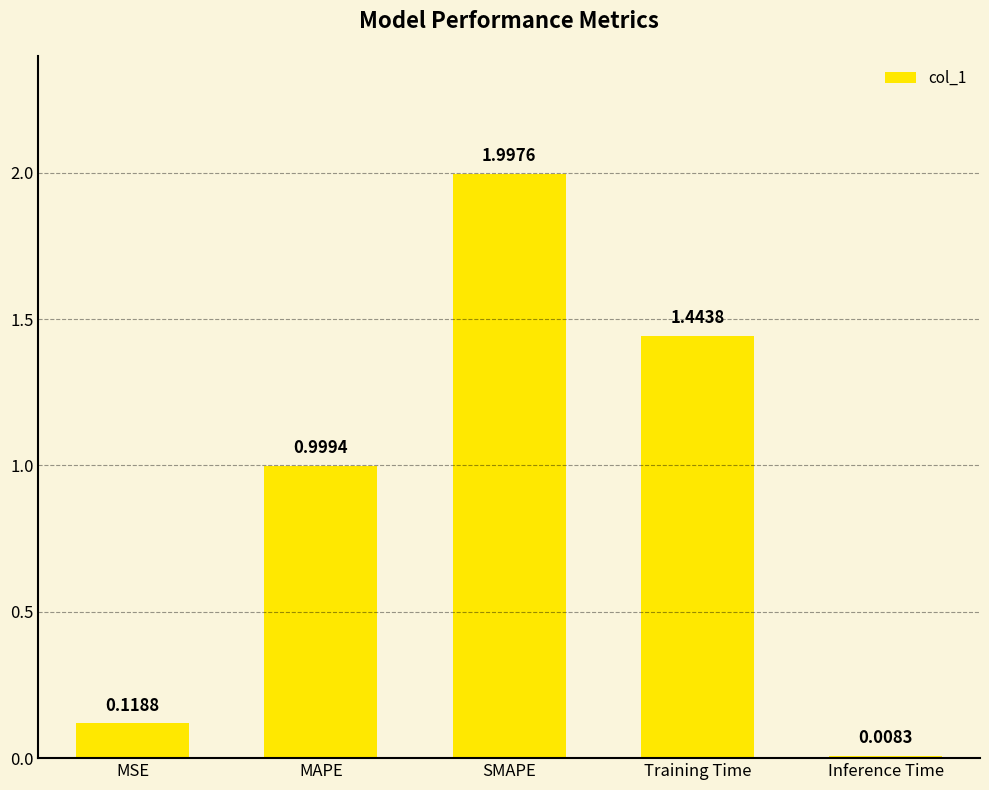

List the labels in order of value, largest first.

SMAPE, Training Time, MAPE, MSE, Inference Time